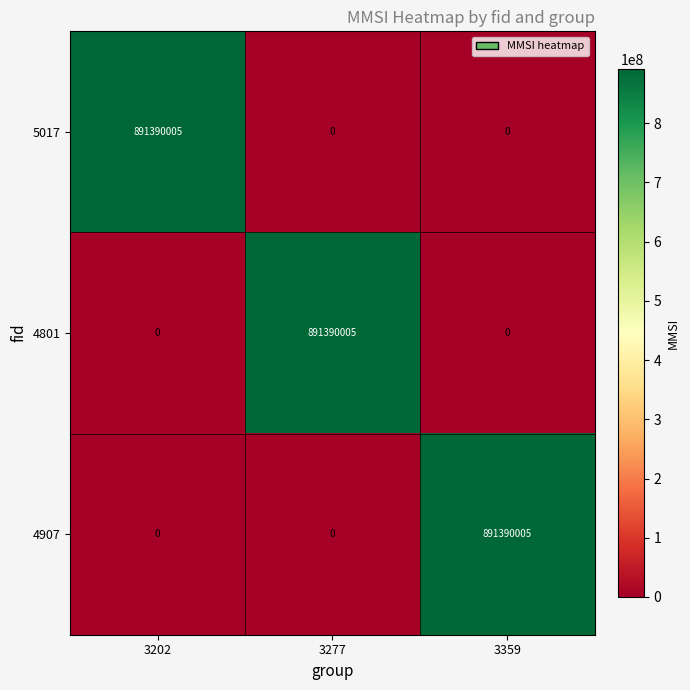

Reading right to left, transcribe all the data shown in this chart.

5017: 0	0	891390005
4801: 0	891390005	0
4907: 891390005	0	0